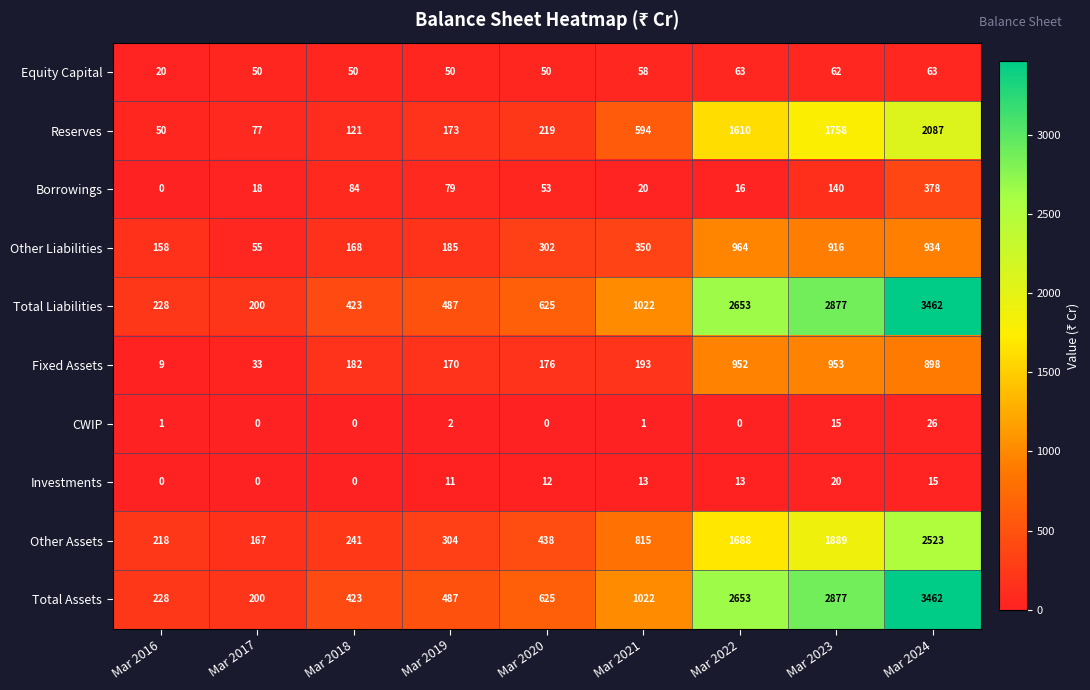

What is the average value of the Other Assets series?

920